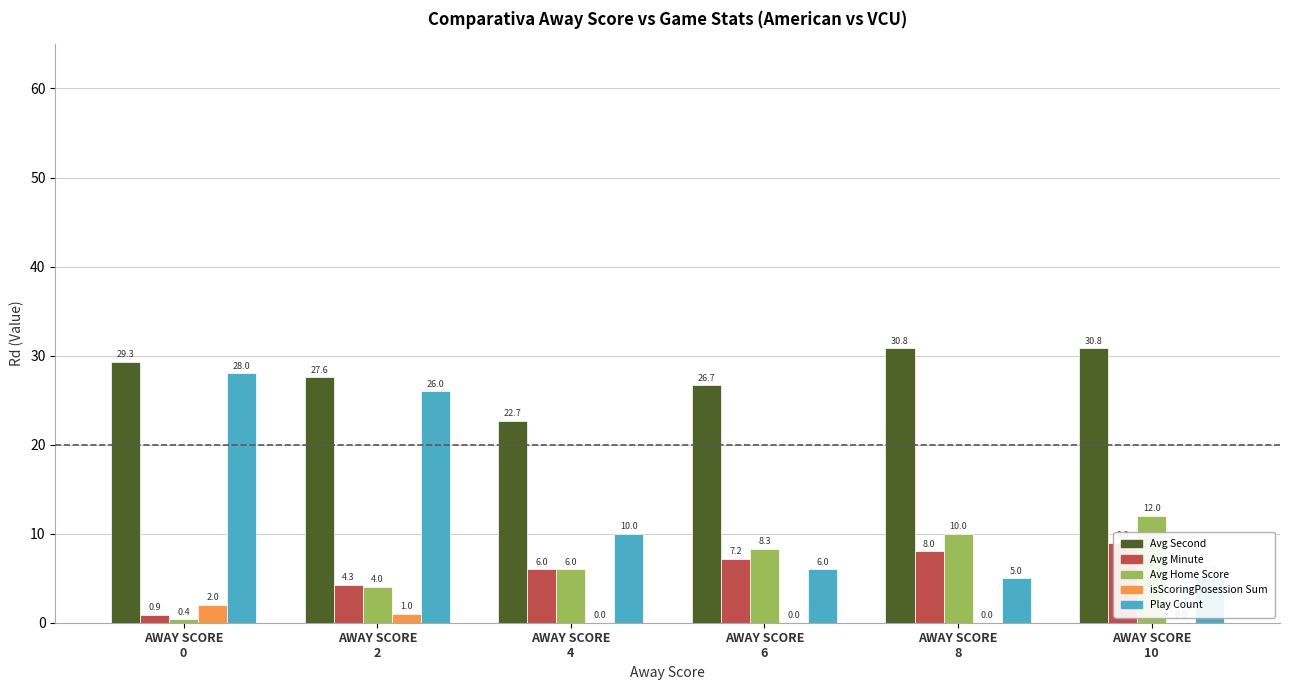

Count the isScoringPosession Sum values in the range 0 to 1.

5